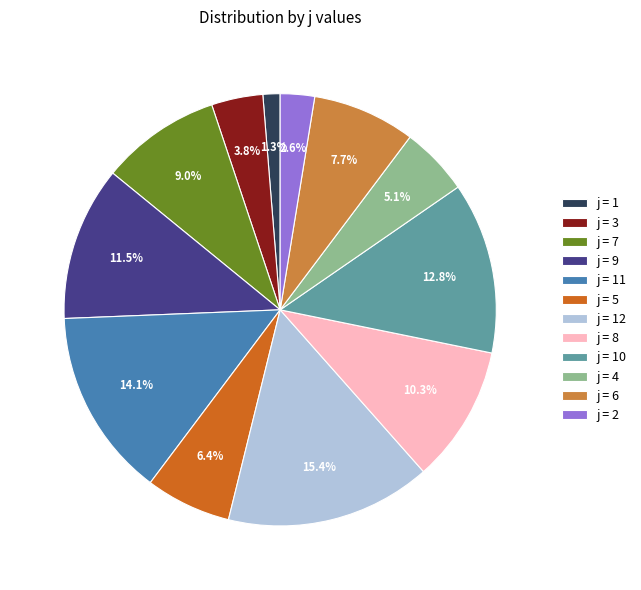

Rank the categories by value from highest to lowest.

j = 12, j = 11, j = 10, j = 9, j = 8, j = 7, j = 6, j = 5, j = 4, j = 3, j = 2, j = 1